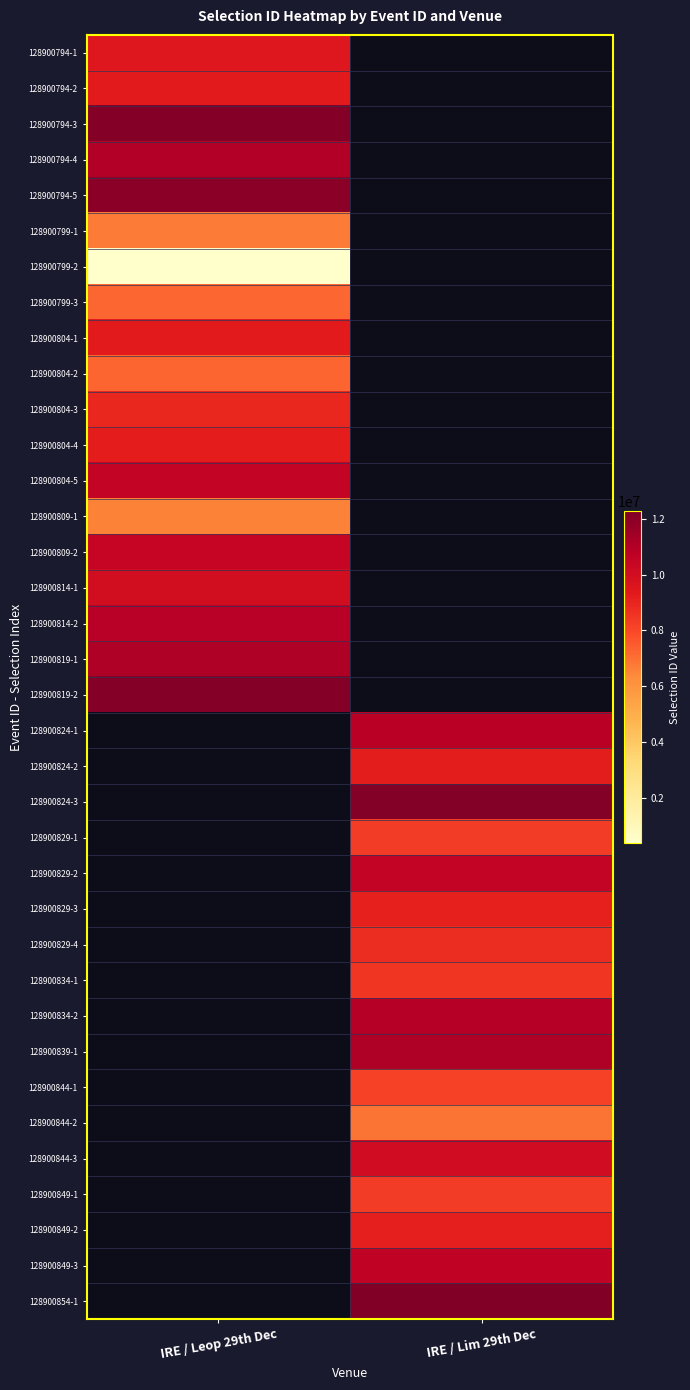

What is the maximum value shown in the chart?

12284267.0